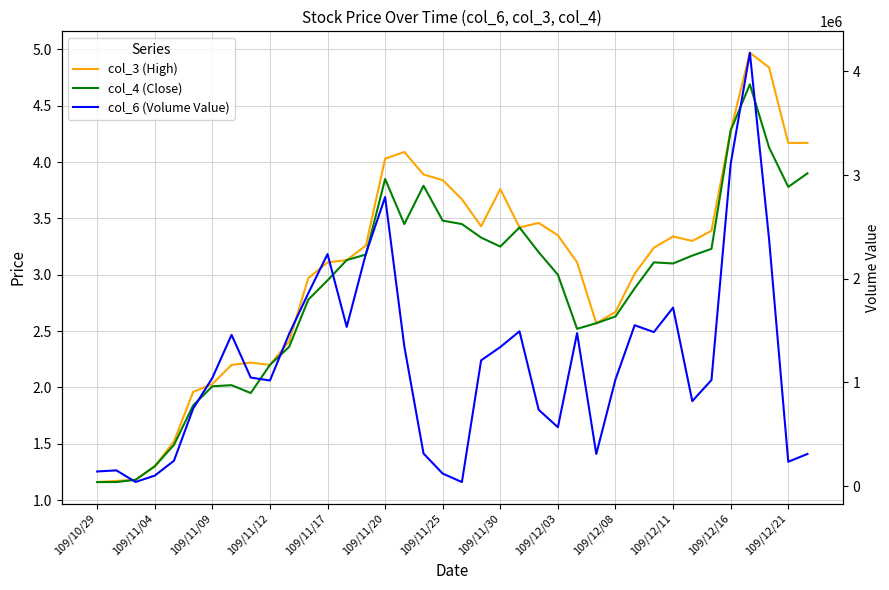

How many interior local valleys does the col_3 (High) series have?

5